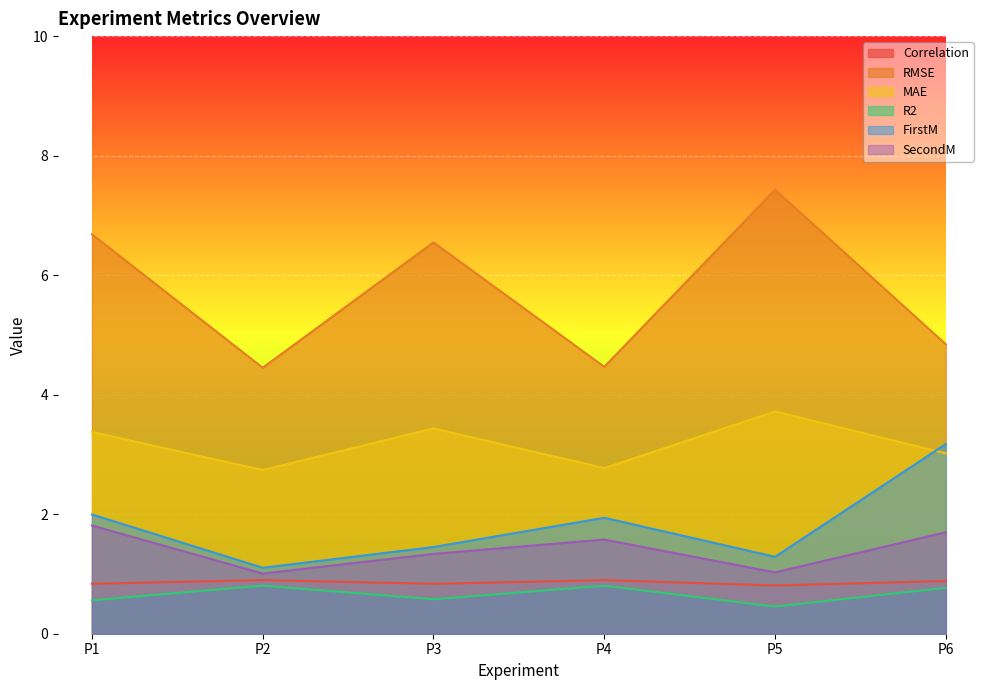

The value of MAE at P5 is 6.3. True or false?

False